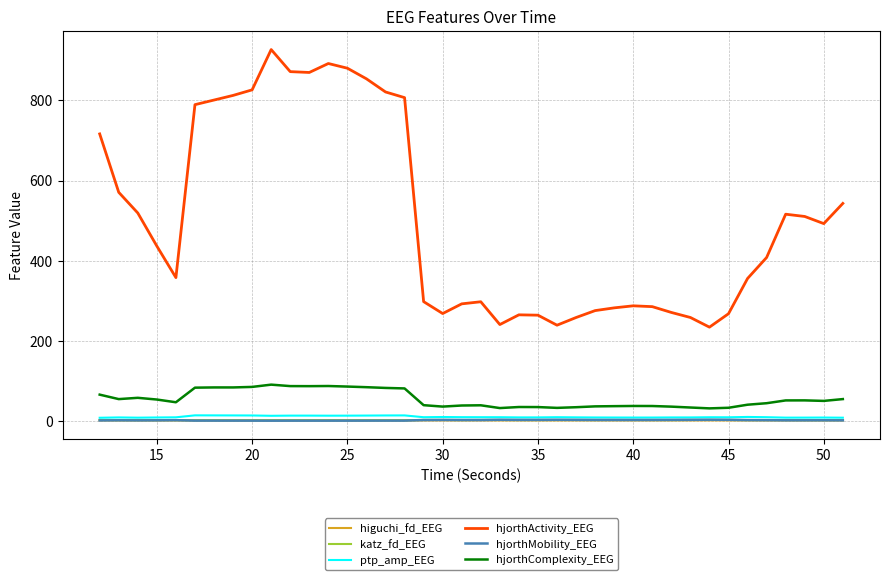

Does the chart have visible grid lines?

Yes